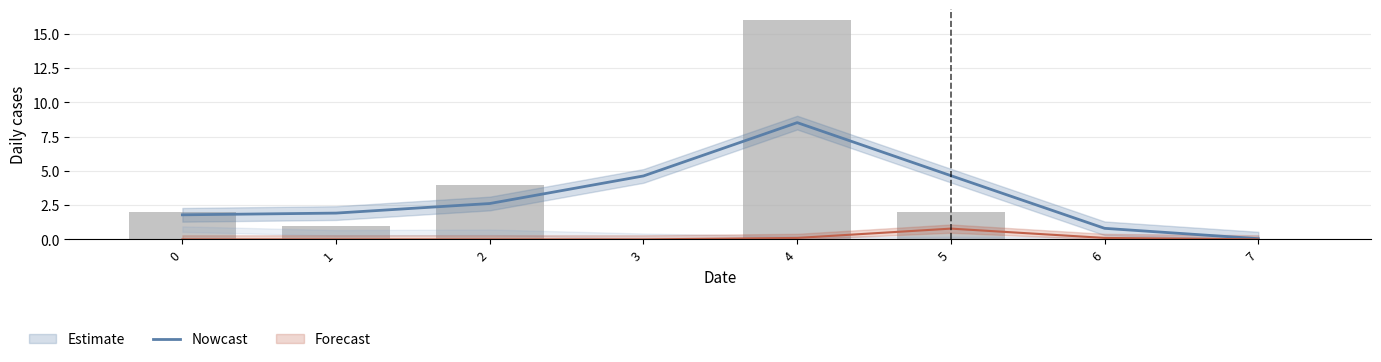

List the labels in order of value, smallest first.

7, 6, 0, 1, 2, 3, 5, 4